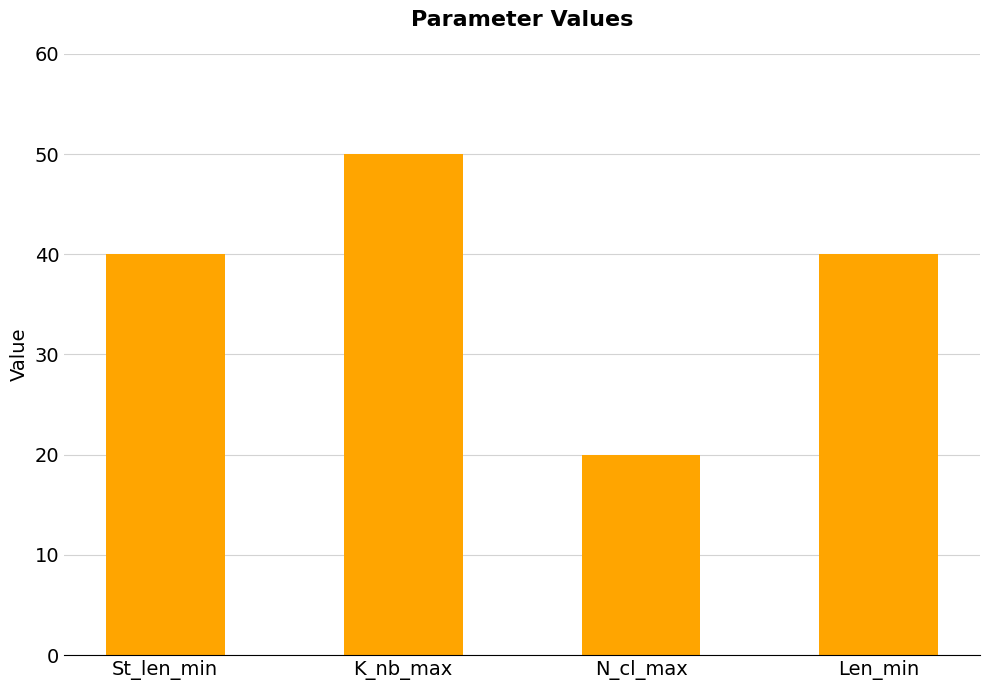

The chart shows a value of 11 at N_cl_max. True or false?

False